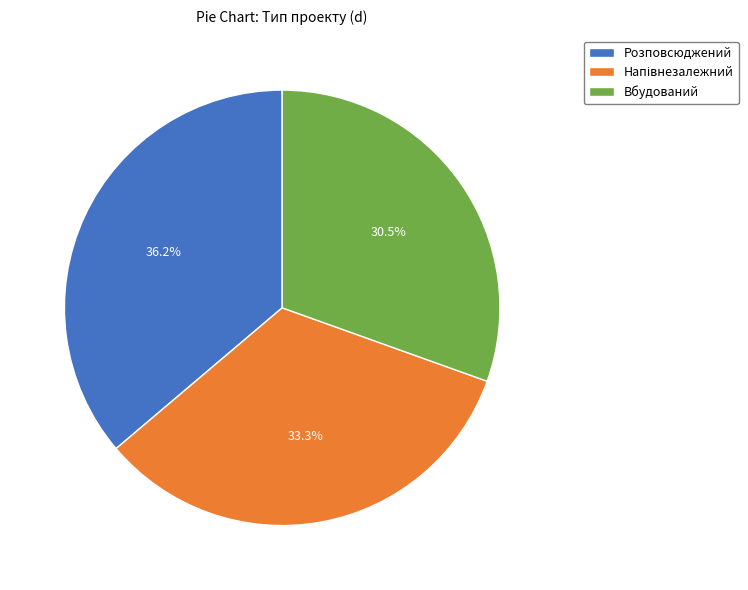

Which category has the smallest portion of the pie?

Вбудований